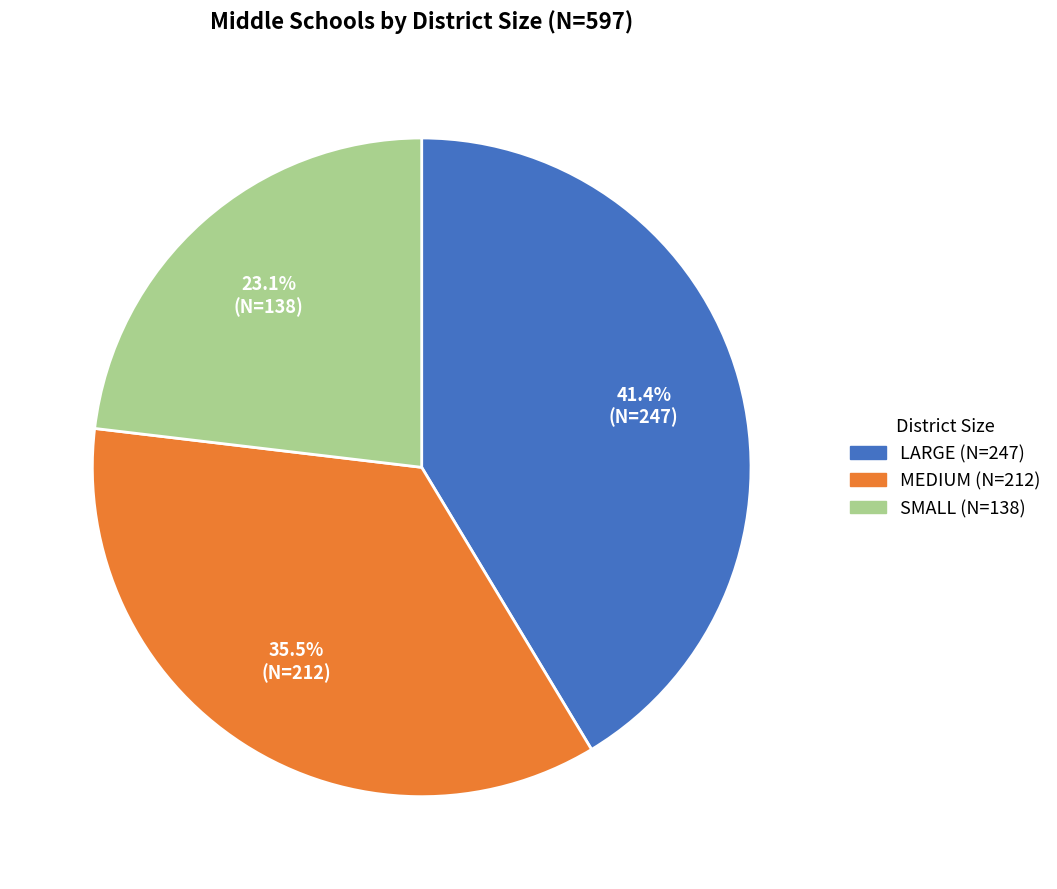

Rank the categories by value from lowest to highest.

SMALL, MEDIUM, LARGE